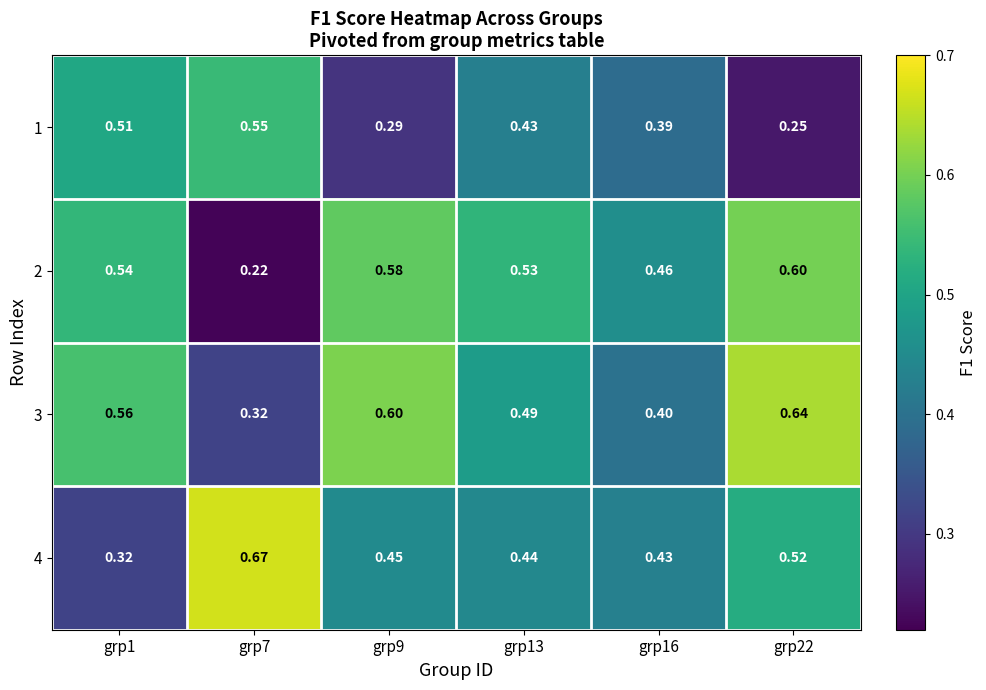

Is the value of 3 at grp22 greater than the value of 4 at grp22?

Yes